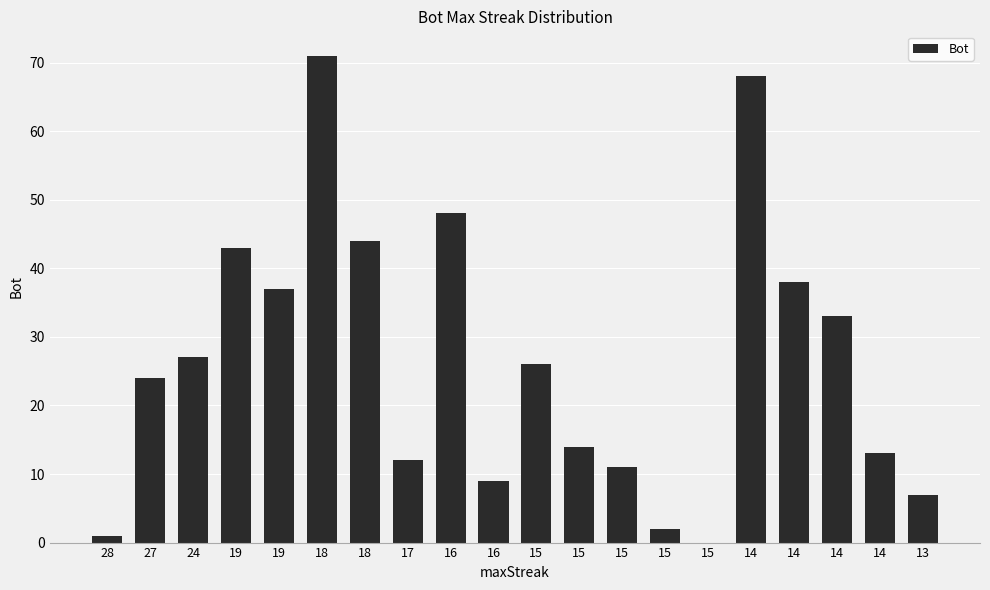

What is the sum of all values?

528